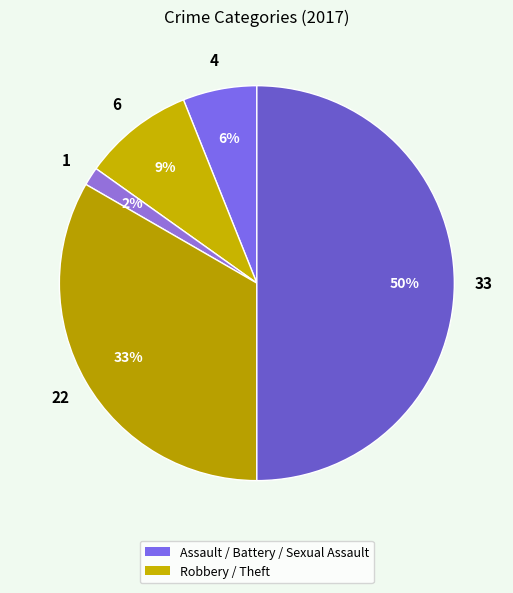

Count the number of slices in the pie.

5